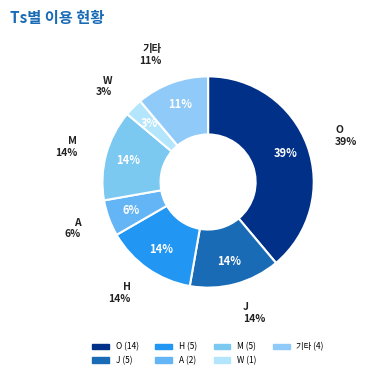

Count the number of slices in the pie.

7